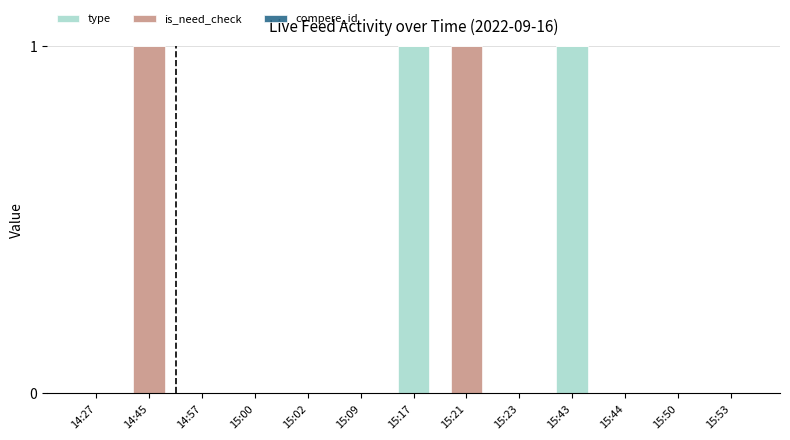

The type series shows 1 at 15:44. True or false?

False